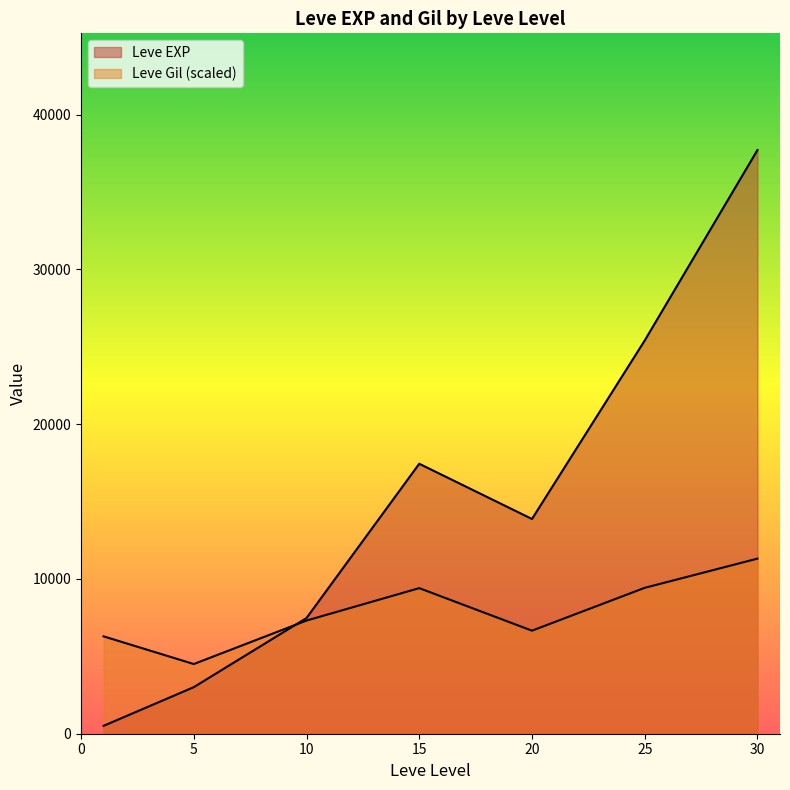

Which series changed the most between 5 and 10?

Leve EXP